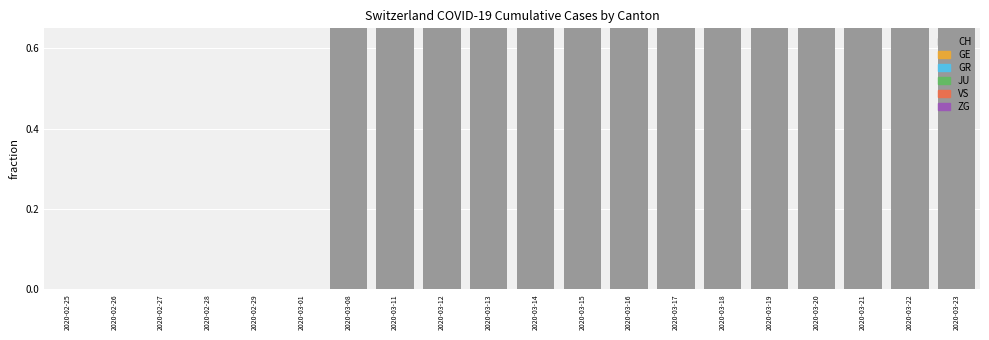

Which category has the highest value across all series?

2020-03-08